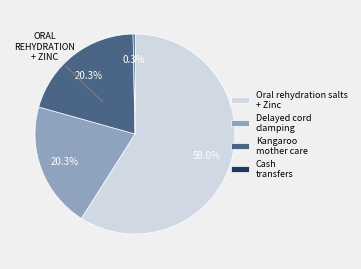

To the nearest percent, what percentage of the pie is Delayed cord clamping?

20%